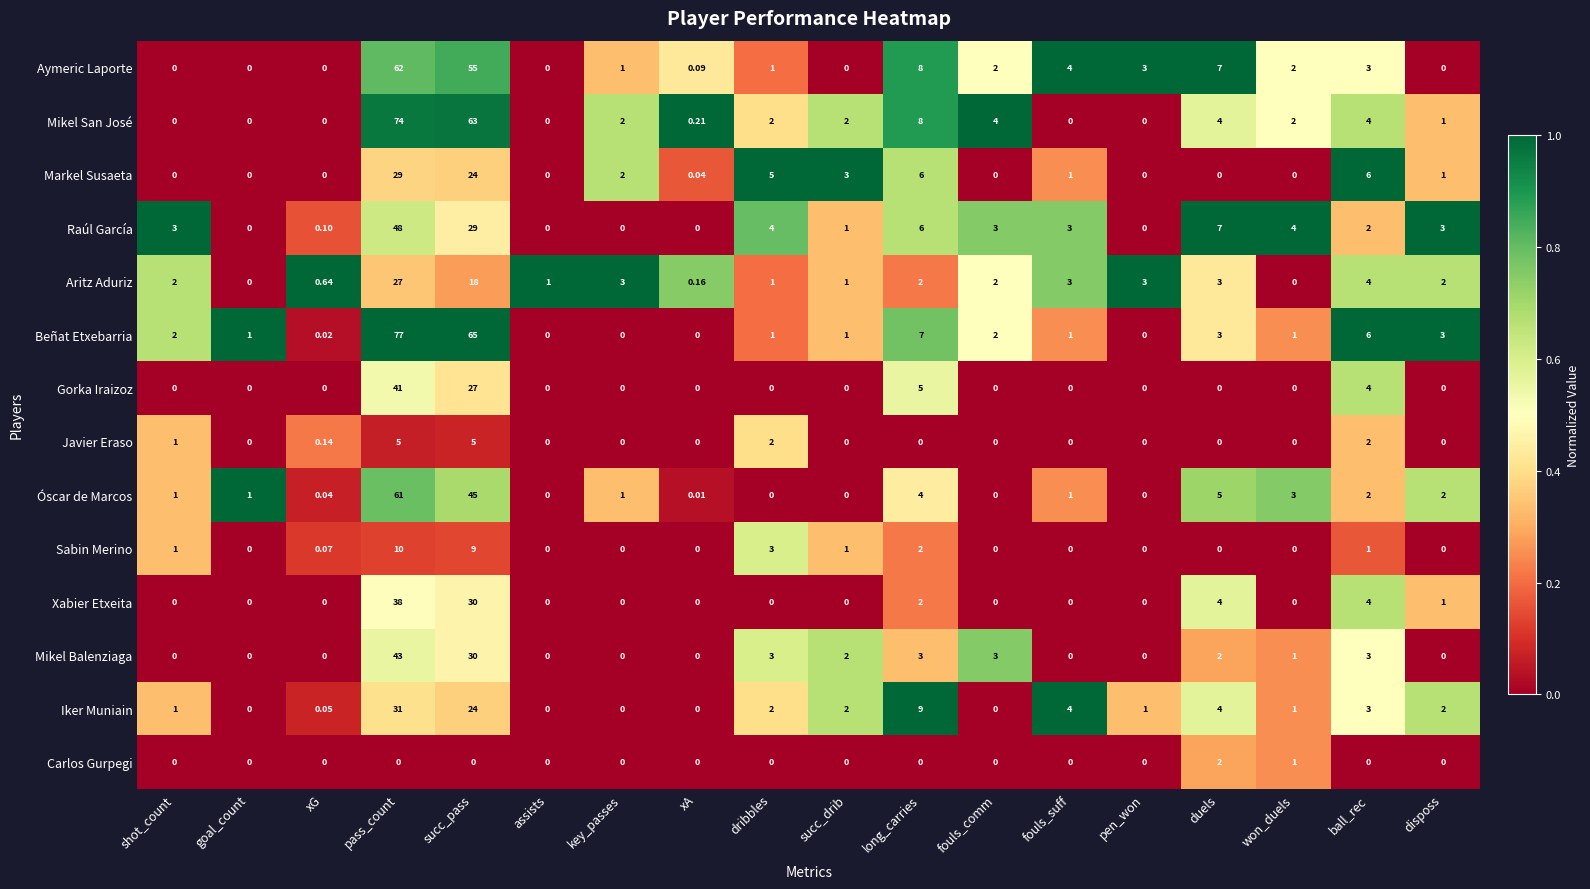

Which series has the largest range (max minus min)?

Beñat Etxebarria